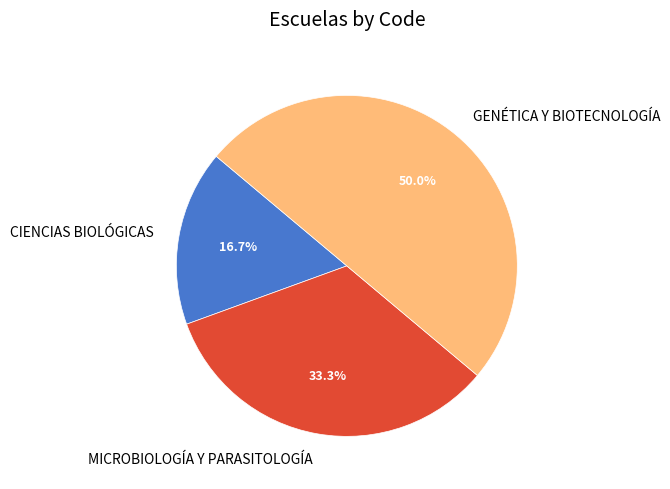

How much of the chart is everything except GENÉTICA Y BIOTECNOLOGÍA?

50.0%